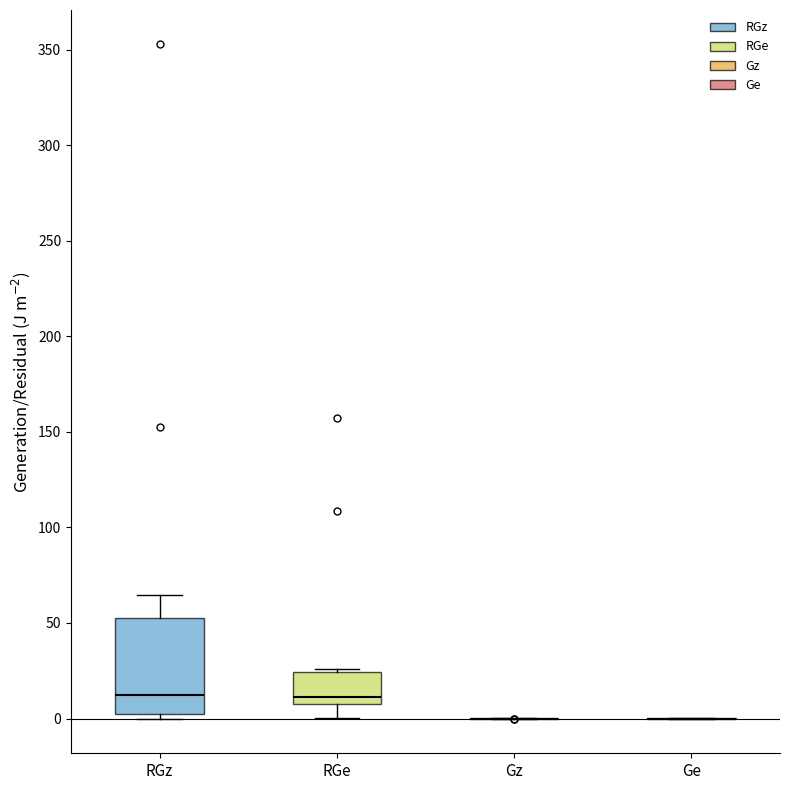

Where is the upper edge of the box for RGe on the y-axis? The values are not printed on the chart, so give them approximately, as read against the axis.

25